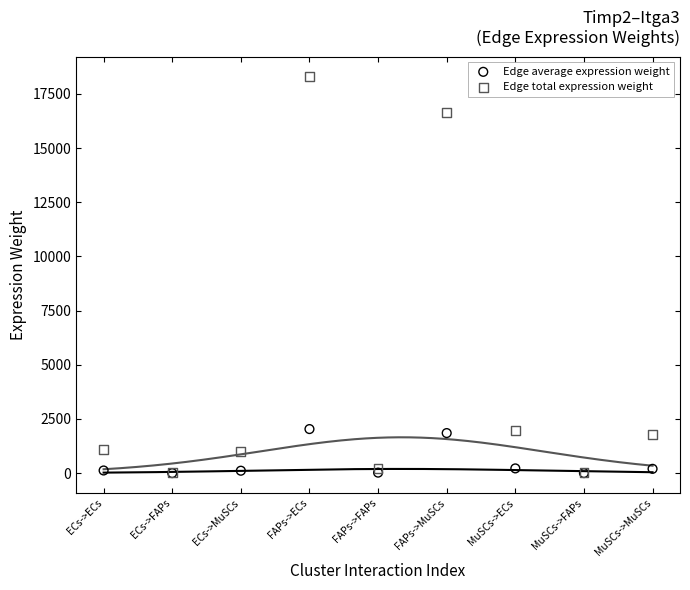

Which series has the widest spread of Y values?

Edge total expression weight